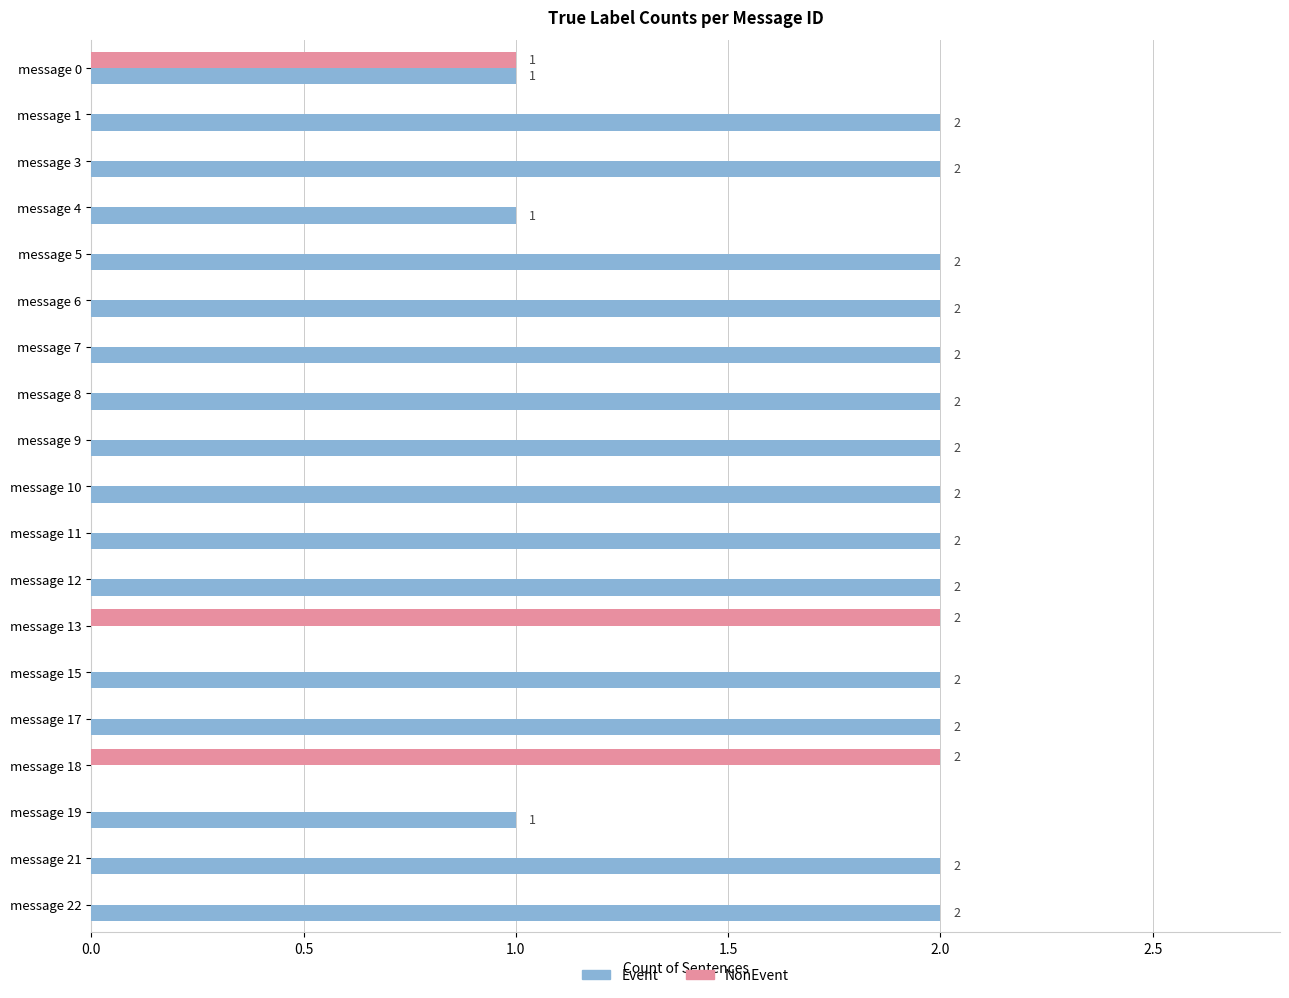

How many categories are shown in the chart?

19